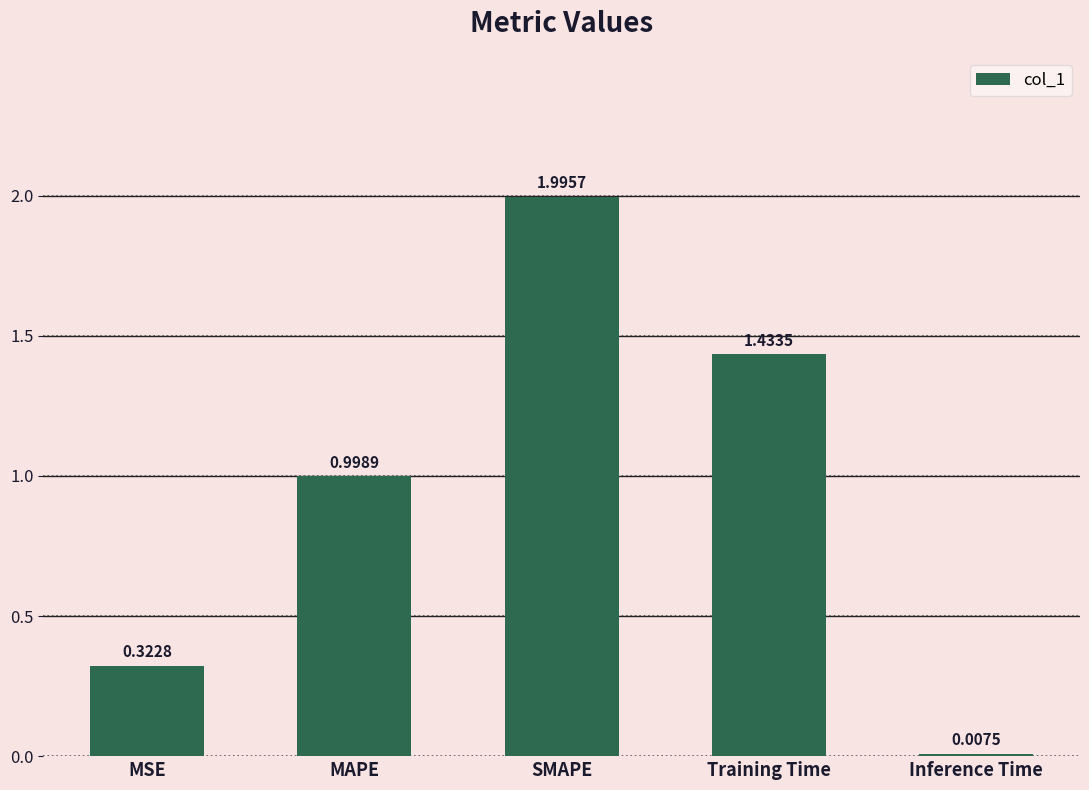

What is the label of the 3rd bar from the left?

SMAPE